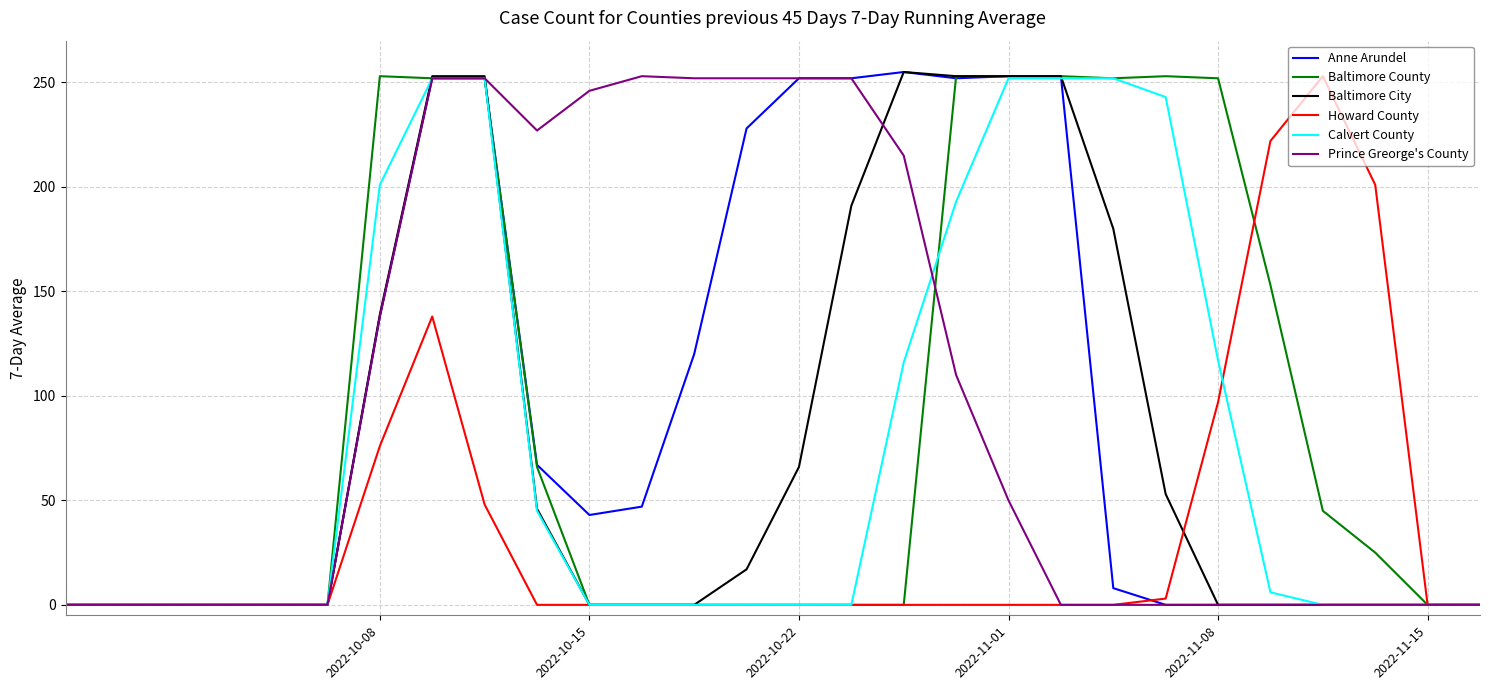

Which series has the largest total across all categories?

Prince Greorge's County